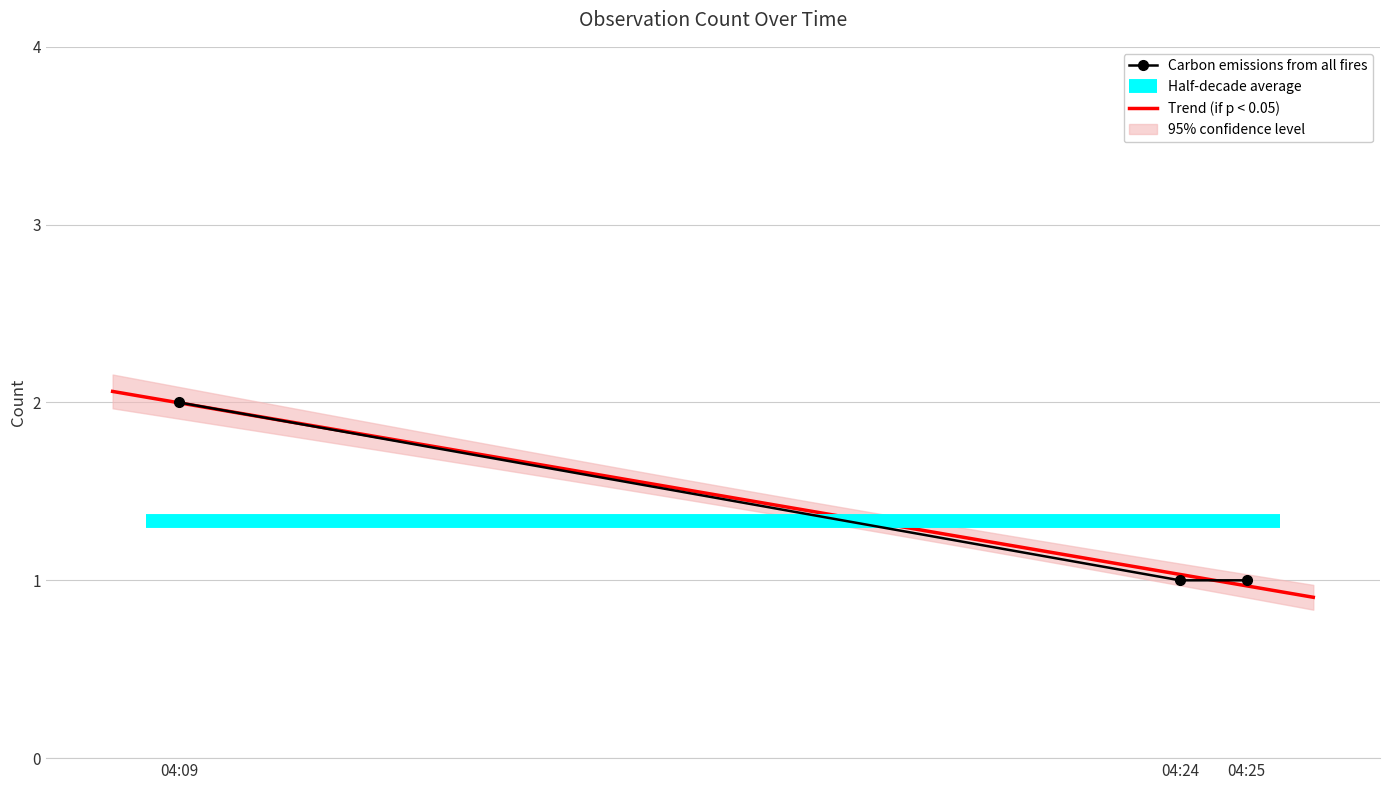

How many lines are shown in the chart?

1